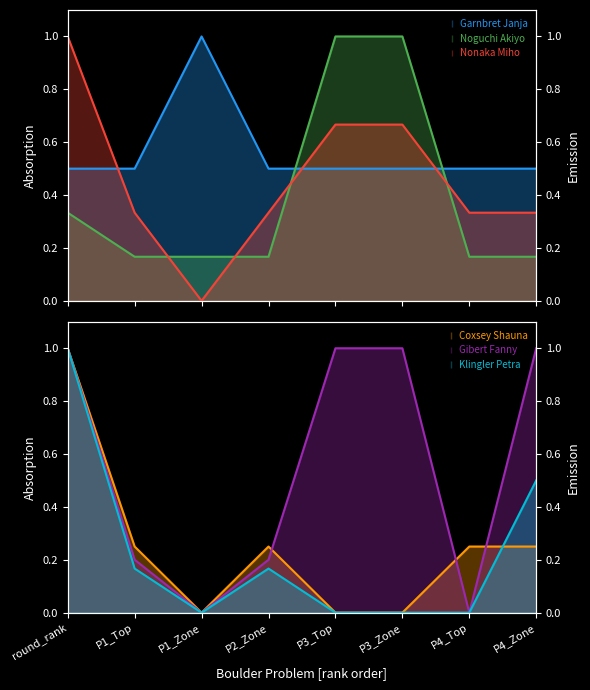

Reading left to right, what are all the values shown in this chart?

Garnbret Janja: round_rank=0.5	P1_Top=0.5	P1_Zone=1.0	P2_Zone=0.5	P3_Top=0.5	P3_Zone=0.5	P4_Top=0.5	P4_Zone=0.5
Noguchi Akiyo: round_rank=0.3	P1_Top=0.2	P1_Zone=0.2	P2_Zone=0.2	P3_Top=1.0	P3_Zone=1.0	P4_Top=0.2	P4_Zone=0.2
Nonaka Miho: round_rank=1.0	P1_Top=0.3	P1_Zone=0.0	P2_Zone=0.3	P3_Top=0.7	P3_Zone=0.7	P4_Top=0.3	P4_Zone=0.3
Coxsey Shauna: round_rank=1.0	P1_Top=0.2	P1_Zone=0.0	P2_Zone=0.2	P3_Top=0.0	P3_Zone=0.0	P4_Top=0.2	P4_Zone=0.2
Gibert Fanny: round_rank=1.0	P1_Top=0.2	P1_Zone=0.0	P2_Zone=0.2	P3_Top=1.0	P3_Zone=1.0	P4_Top=0.0	P4_Zone=1.0
Klingler Petra: round_rank=1.0	P1_Top=0.2	P1_Zone=0.0	P2_Zone=0.2	P3_Top=0.0	P3_Zone=0.0	P4_Top=0.0	P4_Zone=0.5